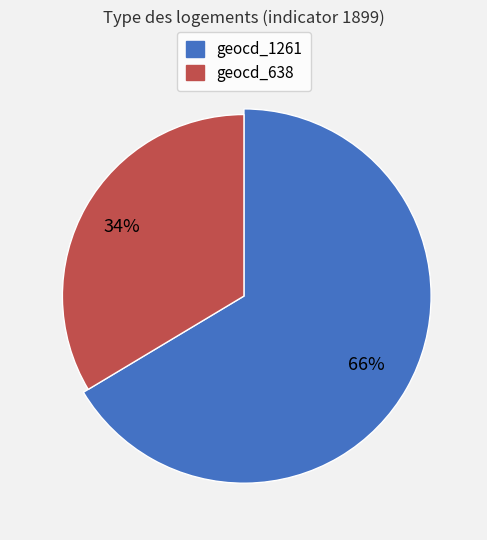

To the nearest percent, what is the combined percentage of geocd_638 and geocd_1261?

100%